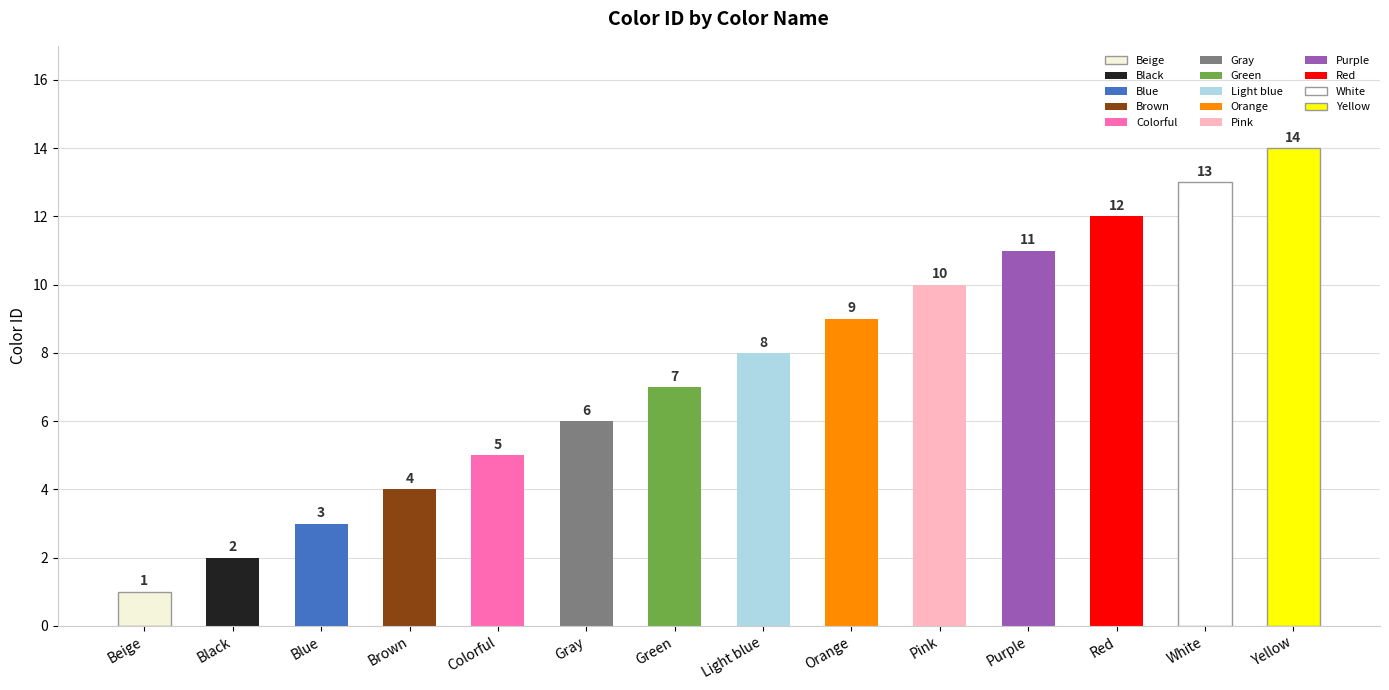

Is it true that the value at Purple is 11?

True